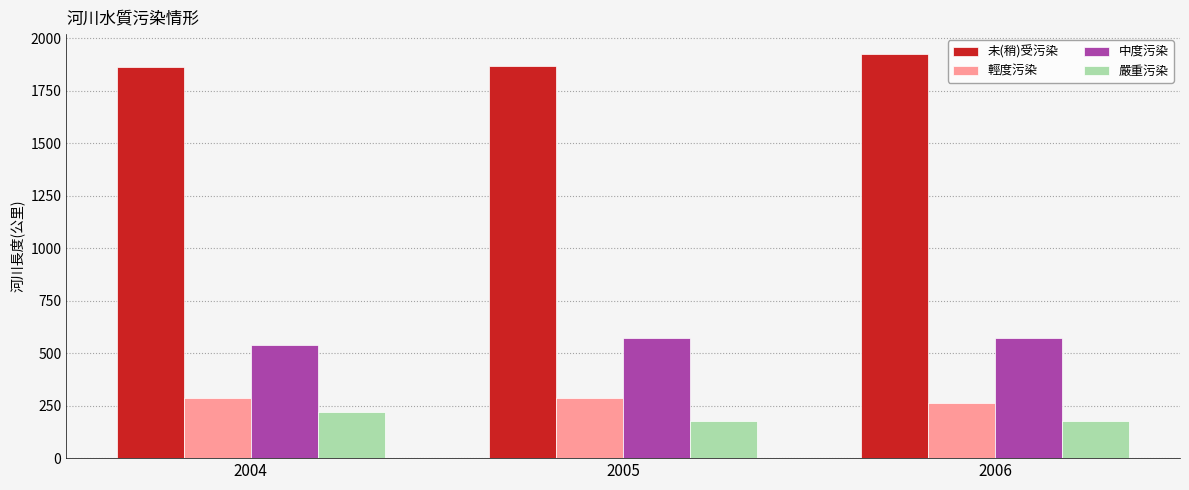

What is the difference between the 嚴重污染 values at 2005 and 2006?

4.4